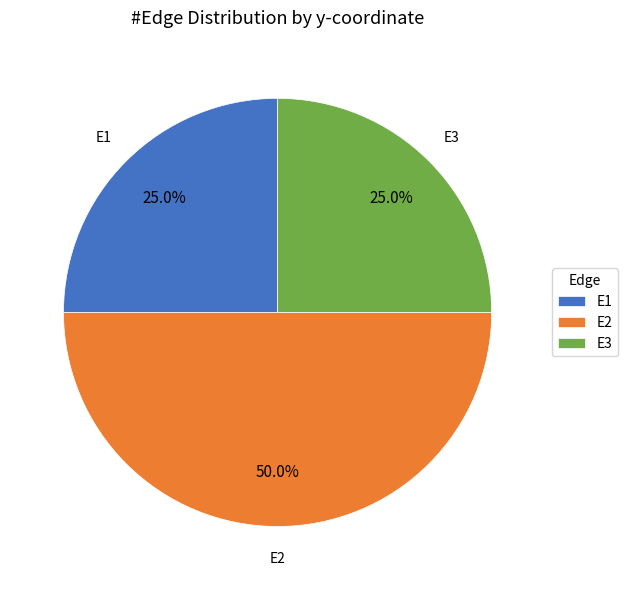

Count the number of slices in the pie.

3